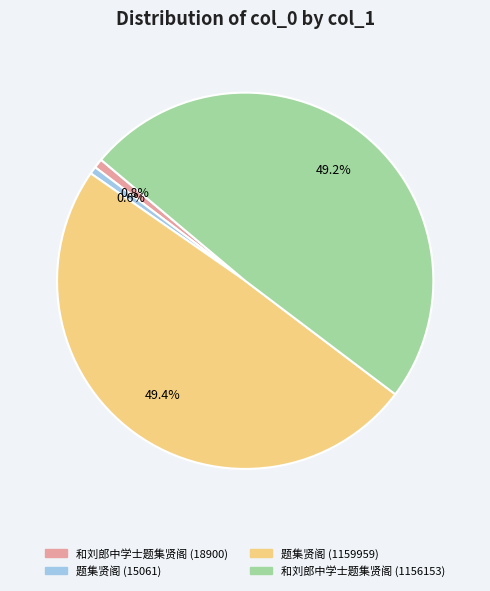

What portion of the pie excludes 题集贤阁 (15061)?

99.4%